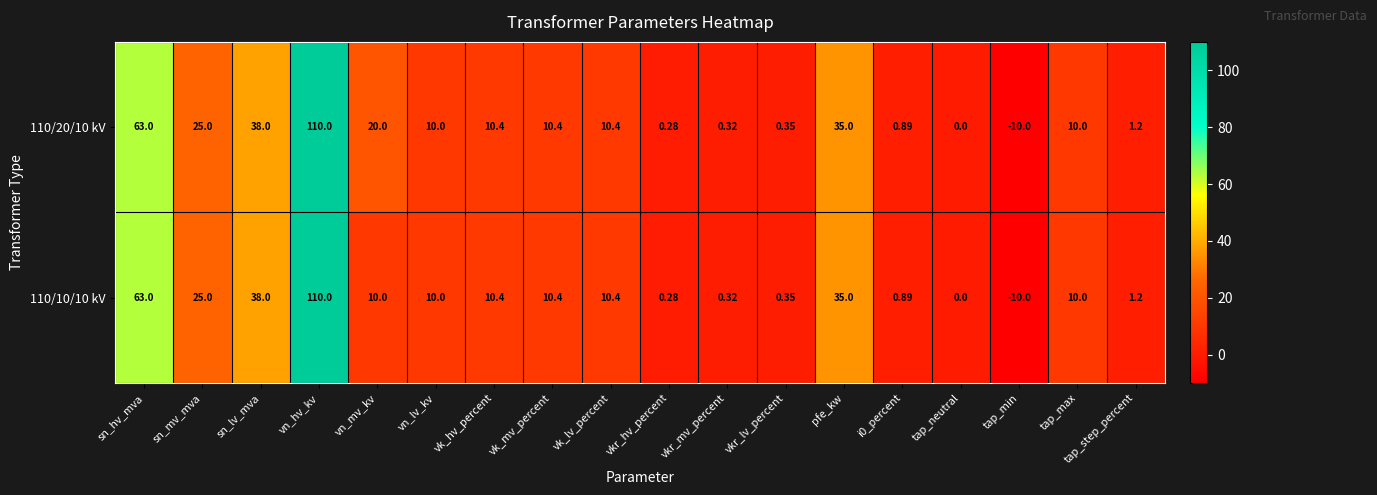

Is the value of 110/20/10 kV at tap_step_percent greater than the value of 110/10/10 kV at vkr_lv_percent?

Yes